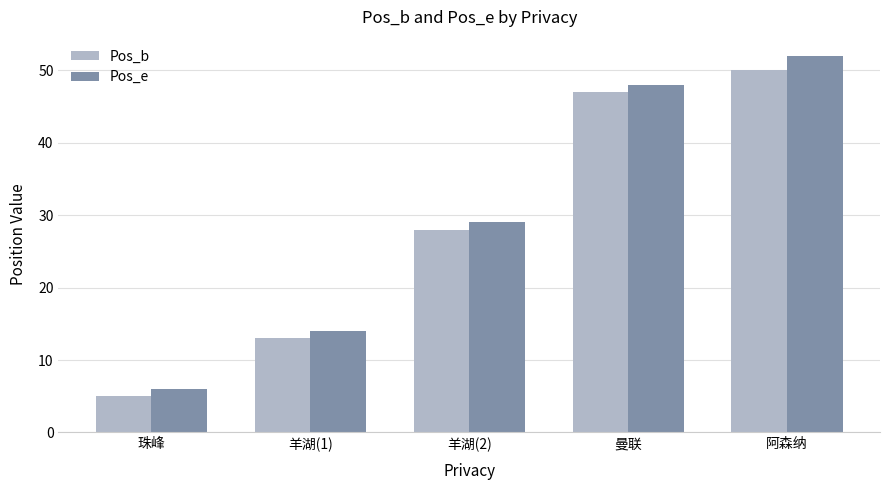

What is the label of the 5th bar from the left?

阿森纳